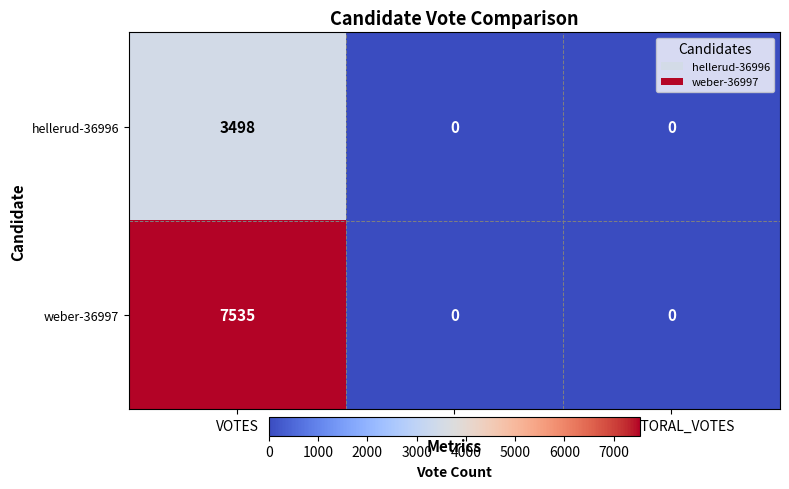

At which category is the sum across all series the highest?

VOTES